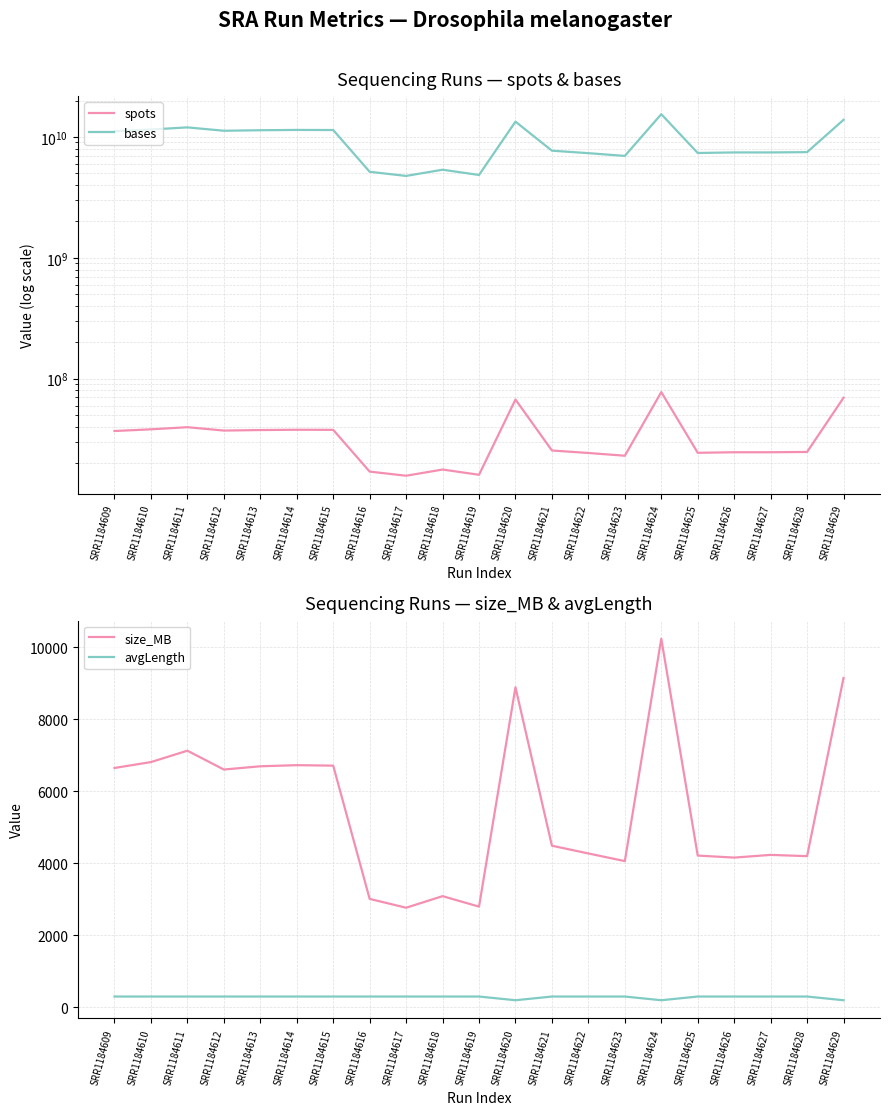

What is the total value across all series at SRR1184614?

11457910216